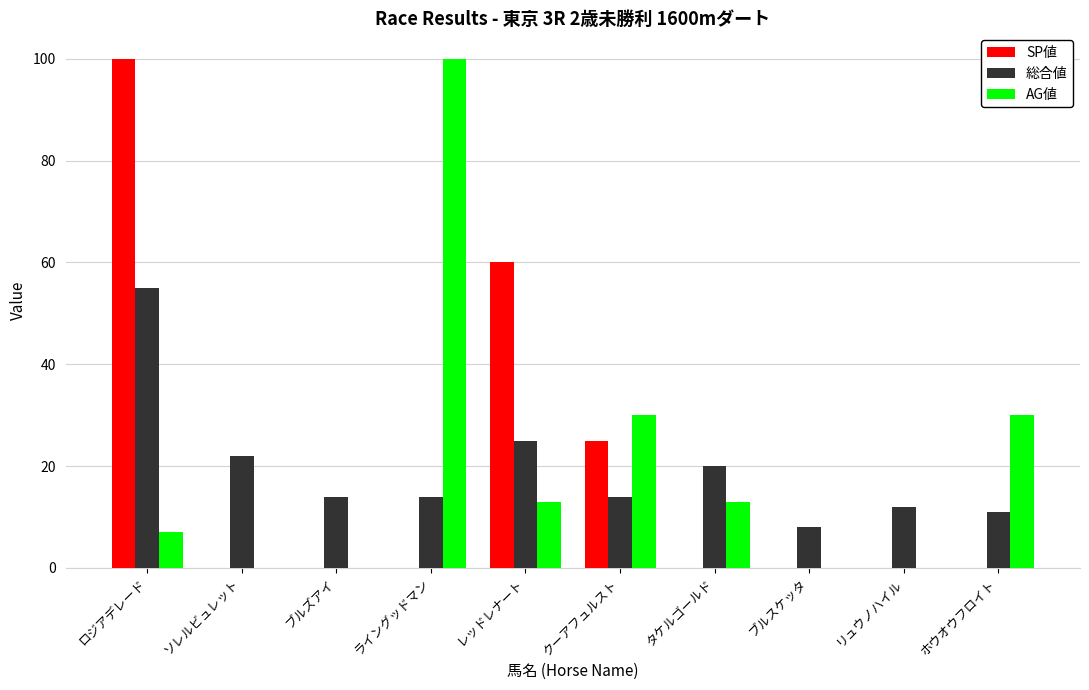

Reading right to left, transcribe all the data shown in this chart.

SP値: 0	0	0	0	25	60	0	0	0	100
総合値: 11	12	8	20	14	25	14	14	22	55
AG値: 30	0	0	13	30	13	100	0	0	7